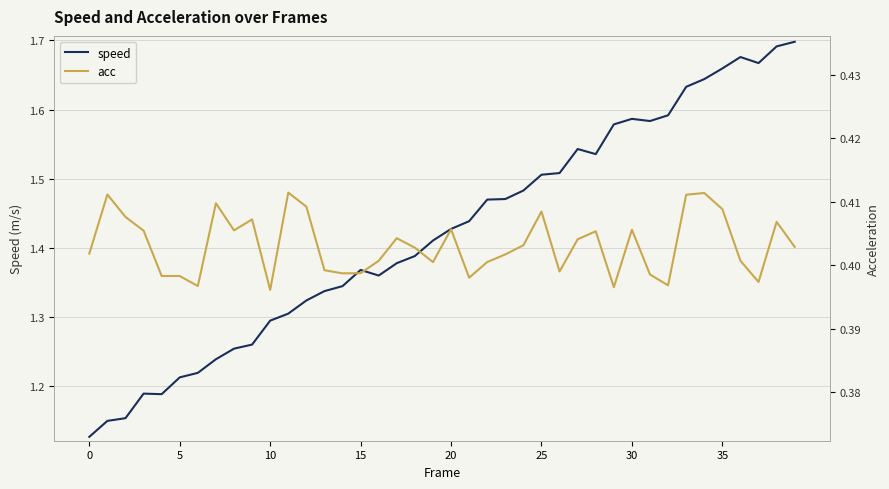

Is it true that speed equals 1.6 at 30?

True